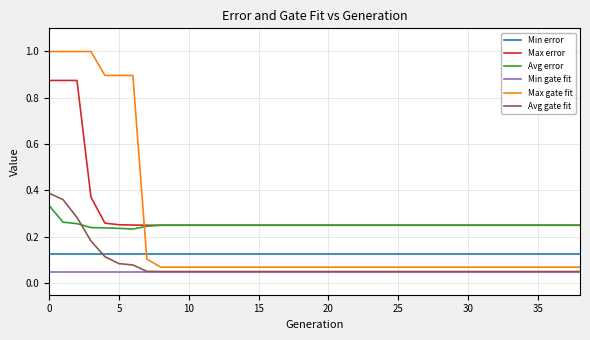

Which series has the widest spread of values?

Max gate fit